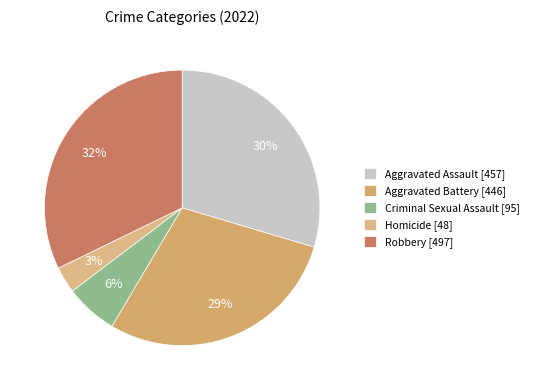

Is there a majority slice in this chart?

No